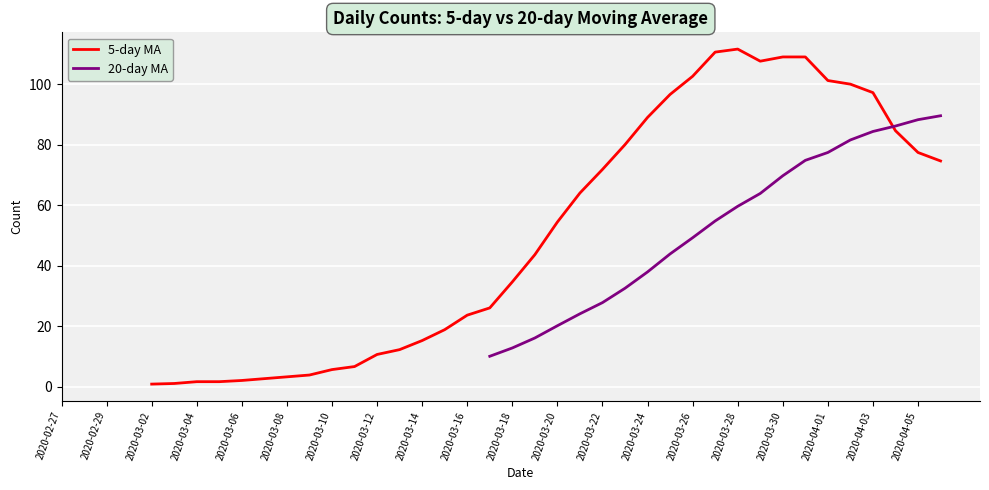

What are all the series names shown in the legend?

5-day MA, 20-day MA